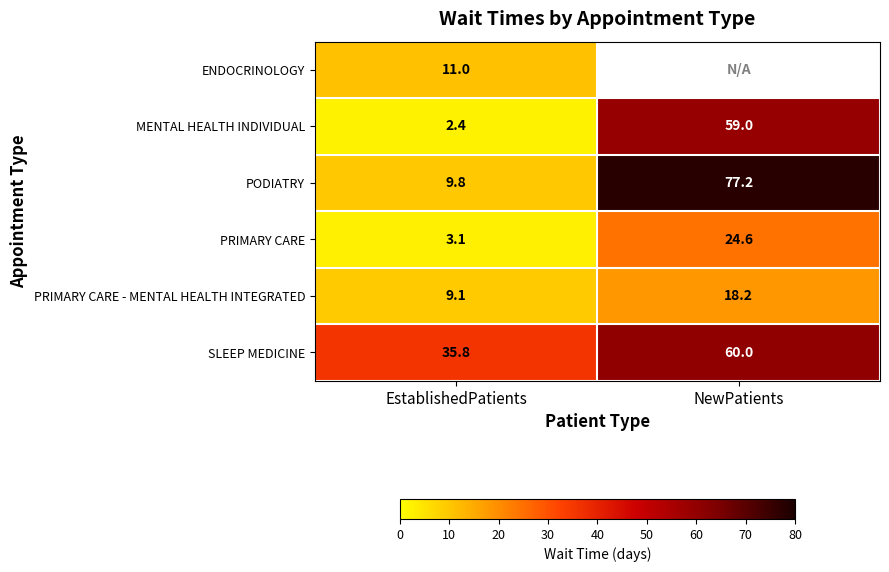

What is the sum of the SLEEP MEDICINE values at EstablishedPatients and NewPatients?

95.8